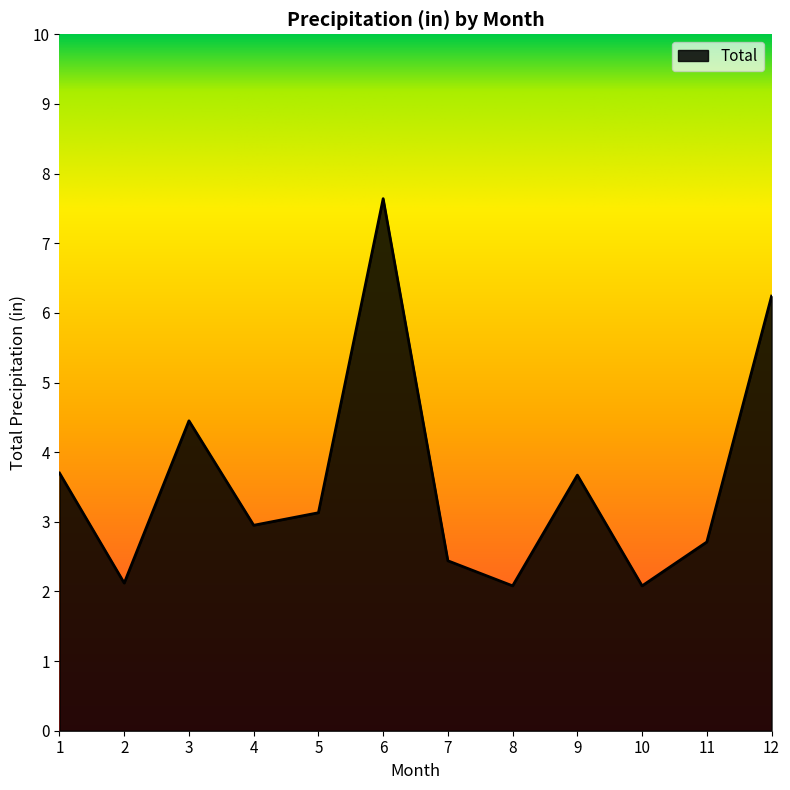

What is the difference between the maximum and minimum values?

5.6